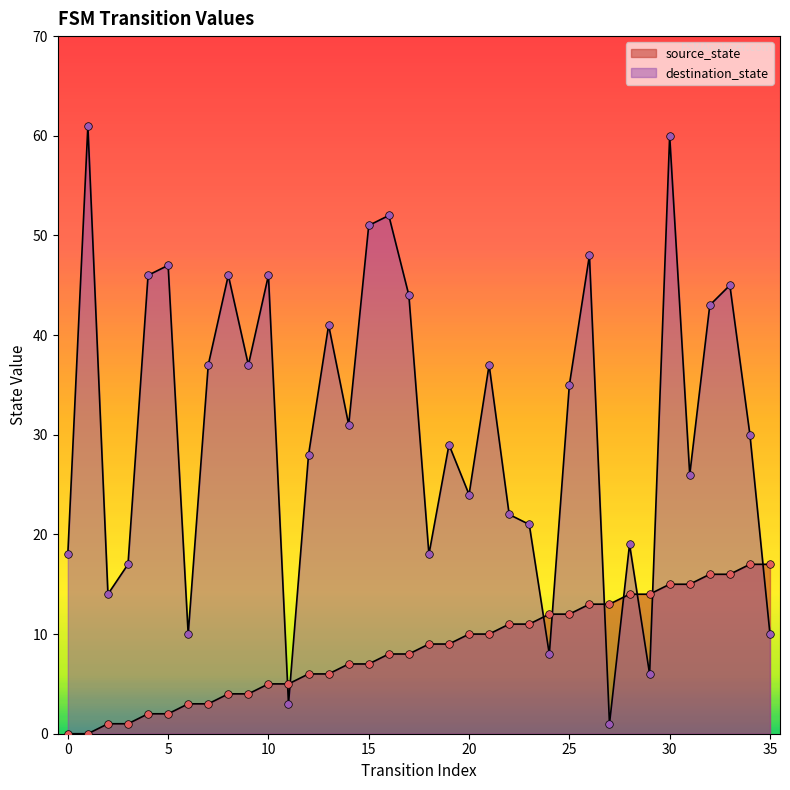

Which series has the largest total across all categories?

destination_state